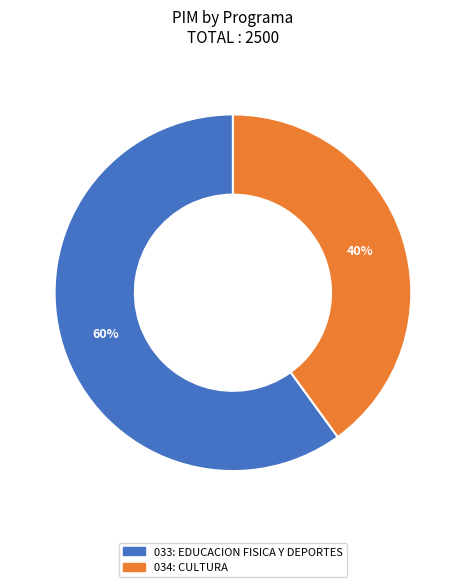

To the nearest percent, what is the combined percentage of 033: EDUCACION FISICA Y DEPORTES and 034: CULTURA?

100%